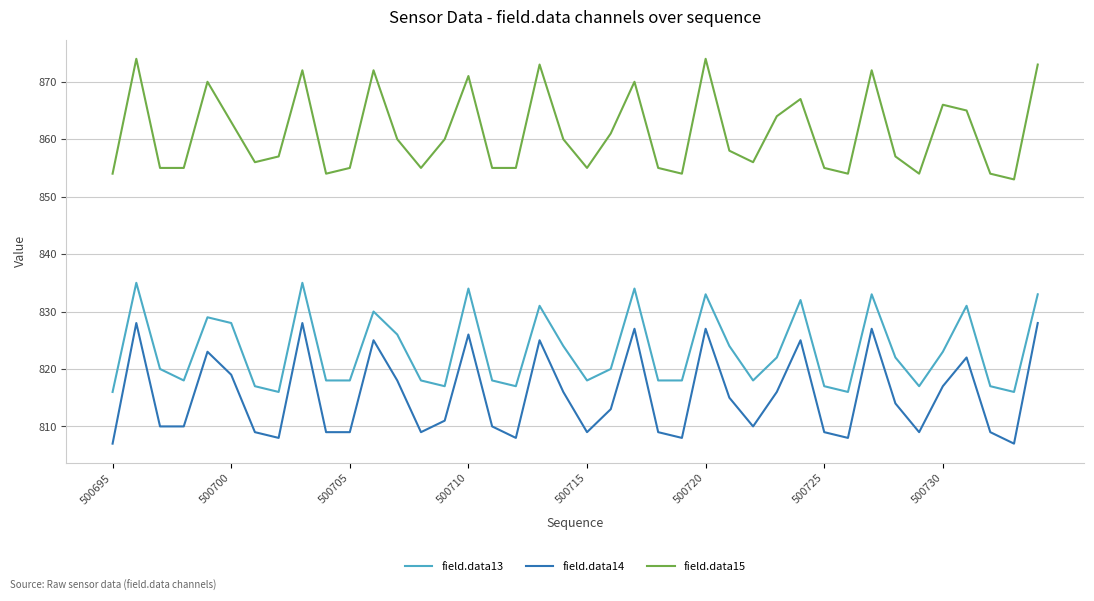

Which series has the largest total across all categories?

field.data15